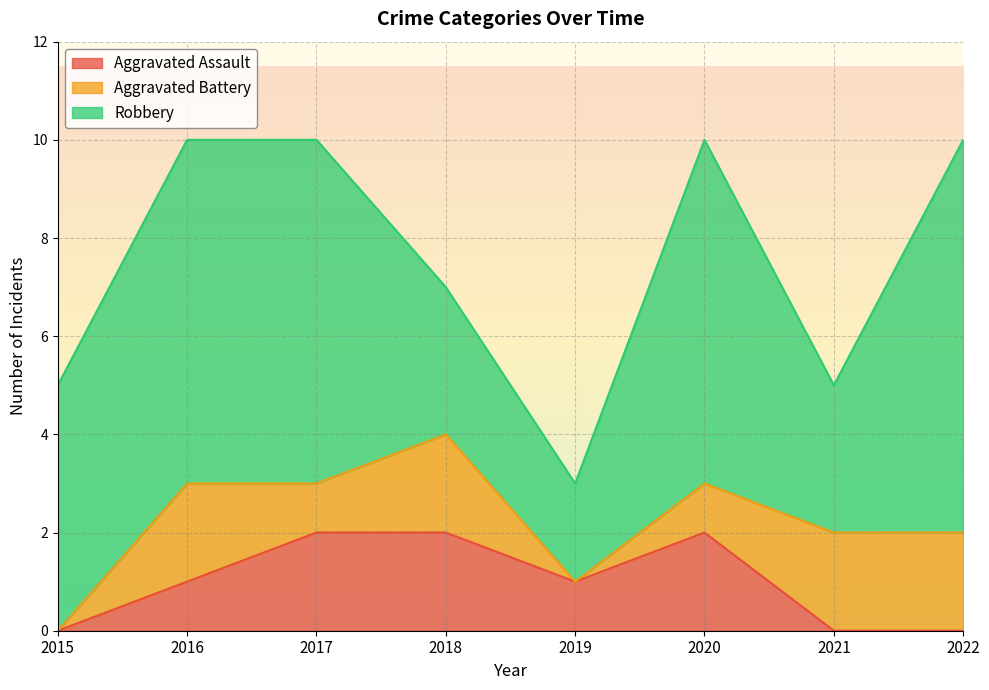

At which category does Aggravated Battery reach its first local peak?

2016